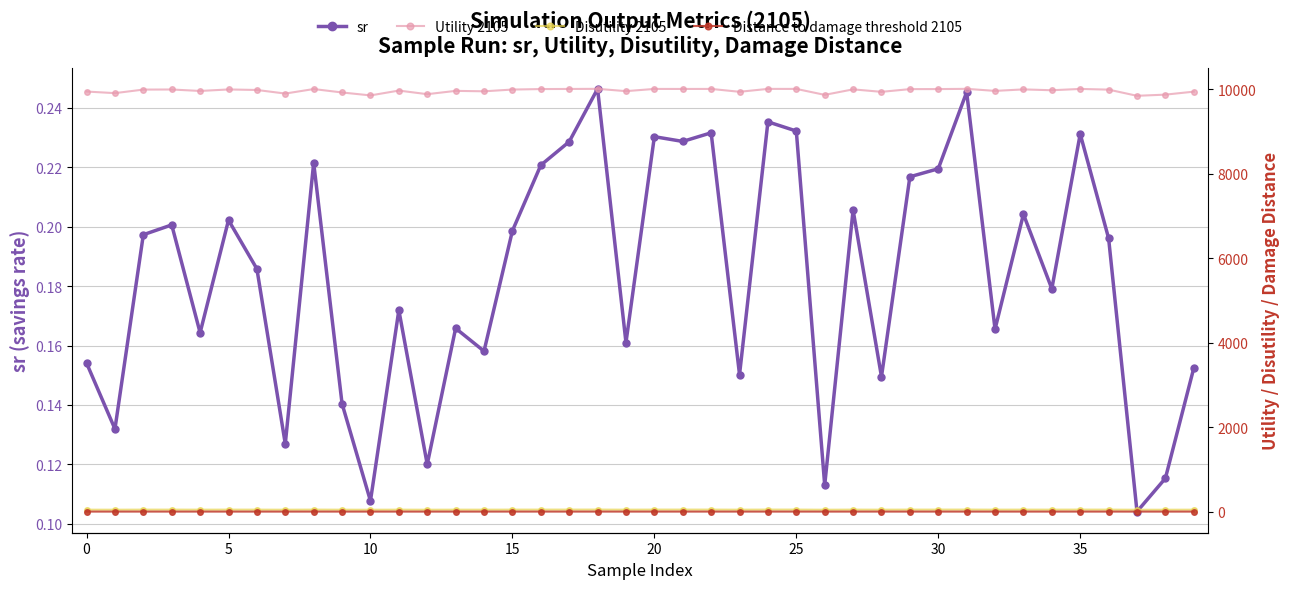

What is the average value of the Disutility 2105 series?

46.4